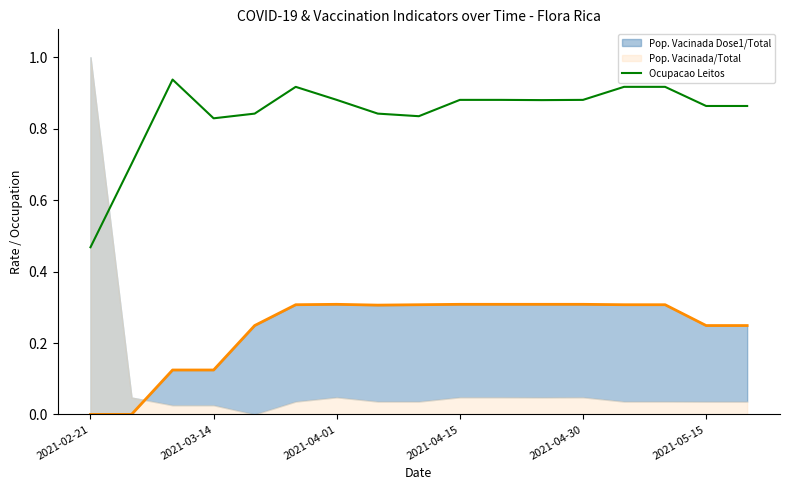

At which label is Ocupacao Leitos closest to 0?

2021-02-21